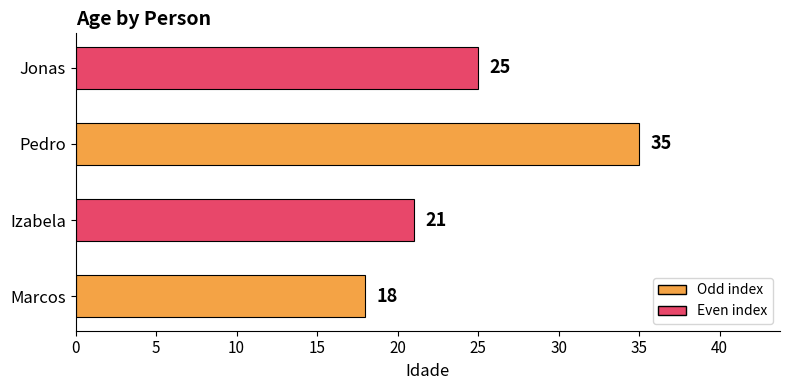

True or false: the data shows 10 at Marcos.

False